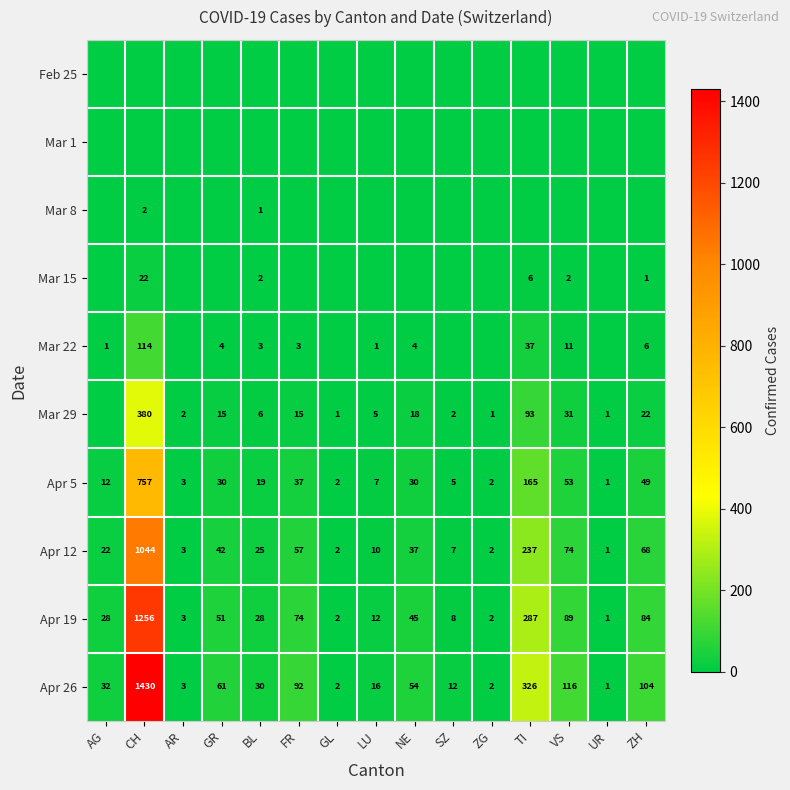

The value of Mar 15 at VS is 3. True or false?

False